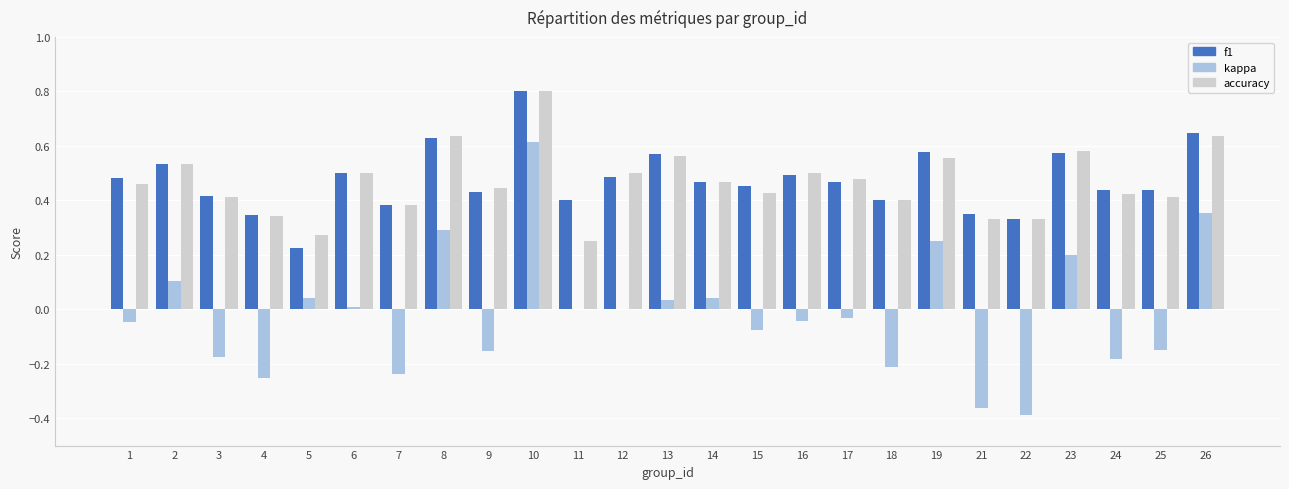

True or false: f1 has a value of 0.2 at 3.

False